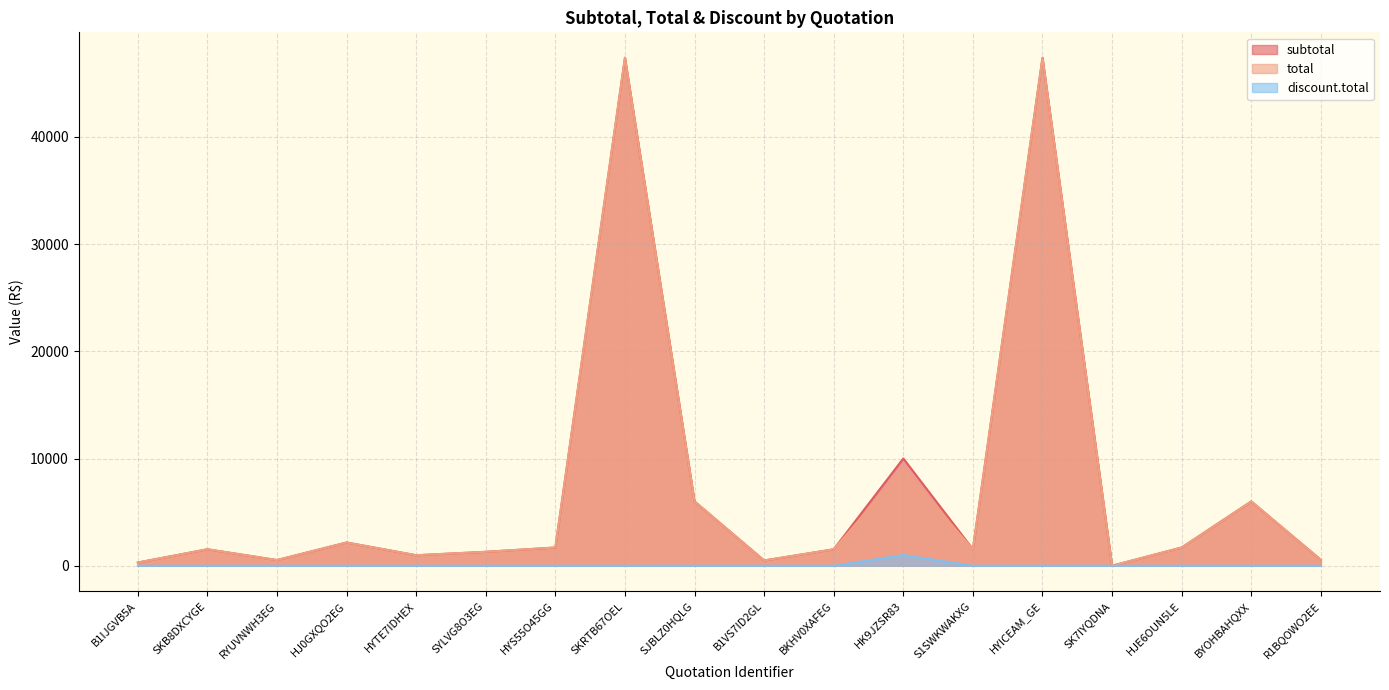

What is the sum of all subtotal values?

131054.3